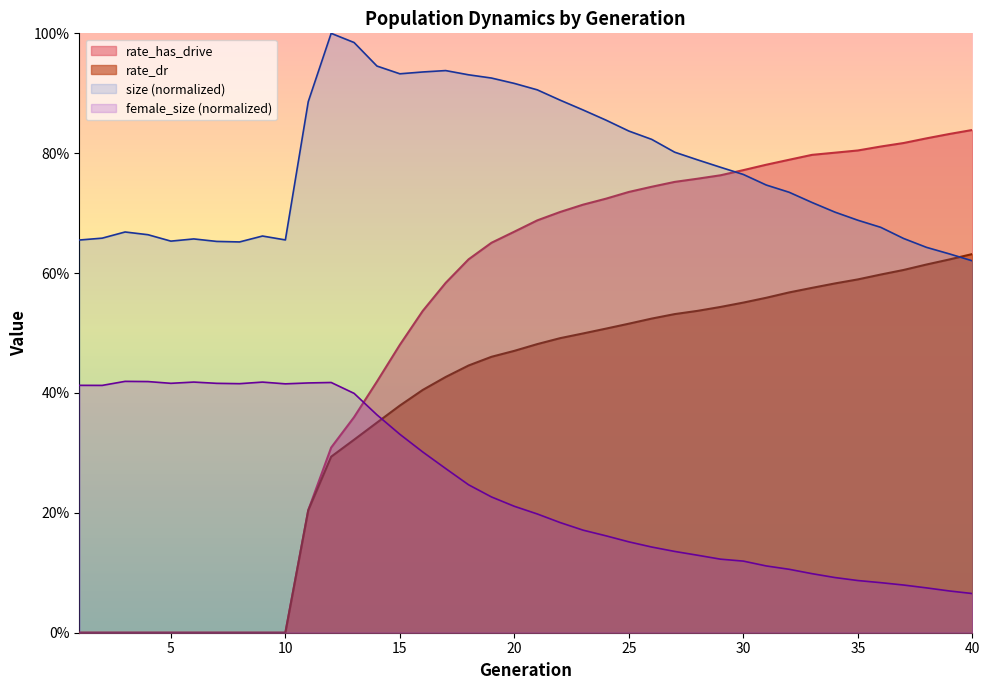

Reading left to right, extract all data points from this chart.

size: 1=0.7	2=0.7	3=0.7	4=0.7	5=0.7	6=0.7	7=0.7	8=0.7	9=0.7	10=0.7	11=0.9	12=1.0	13=1.0	14=0.9	15=0.9	16=0.9	17=0.9	18=0.9	19=0.9	20=0.9	21=0.9	22=0.9	23=0.9	24=0.9	25=0.8	26=0.8	27=0.8	28=0.8	29=0.8	30=0.8	31=0.7	32=0.7	33=0.7	34=0.7	35=0.7	36=0.7	37=0.7	38=0.6	39=0.6	40=0.6
female_size: 1=0.4	2=0.4	3=0.4	4=0.4	5=0.4	6=0.4	7=0.4	8=0.4	9=0.4	10=0.4	11=0.4	12=0.4	13=0.4	14=0.4	15=0.3	16=0.3	17=0.3	18=0.2	19=0.2	20=0.2	21=0.2	22=0.2	23=0.2	24=0.2	25=0.2	26=0.1	27=0.1	28=0.1	29=0.1	30=0.1	31=0.1	32=0.1	33=0.1	34=0.1	35=0.1	36=0.1	37=0.1	38=0.1	39=0.1	40=0.1
rate_dr: 1=0.0	2=0.0	3=0.0	4=0.0	5=0.0	6=0.0	7=0.0	8=0.0	9=0.0	10=0.0	11=0.2	12=0.3	13=0.3	14=0.4	15=0.4	16=0.4	17=0.4	18=0.4	19=0.5	20=0.5	21=0.5	22=0.5	23=0.5	24=0.5	25=0.5	26=0.5	27=0.5	28=0.5	29=0.5	30=0.6	31=0.6	32=0.6	33=0.6	34=0.6	35=0.6	36=0.6	37=0.6	38=0.6	39=0.6	40=0.6
rate_has_drive: 1=0.0	2=0.0	3=0.0	4=0.0	5=0.0	6=0.0	7=0.0	8=0.0	9=0.0	10=0.0	11=0.2	12=0.3	13=0.4	14=0.4	15=0.5	16=0.5	17=0.6	18=0.6	19=0.7	20=0.7	21=0.7	22=0.7	23=0.7	24=0.7	25=0.7	26=0.7	27=0.8	28=0.8	29=0.8	30=0.8	31=0.8	32=0.8	33=0.8	34=0.8	35=0.8	36=0.8	37=0.8	38=0.8	39=0.8	40=0.8